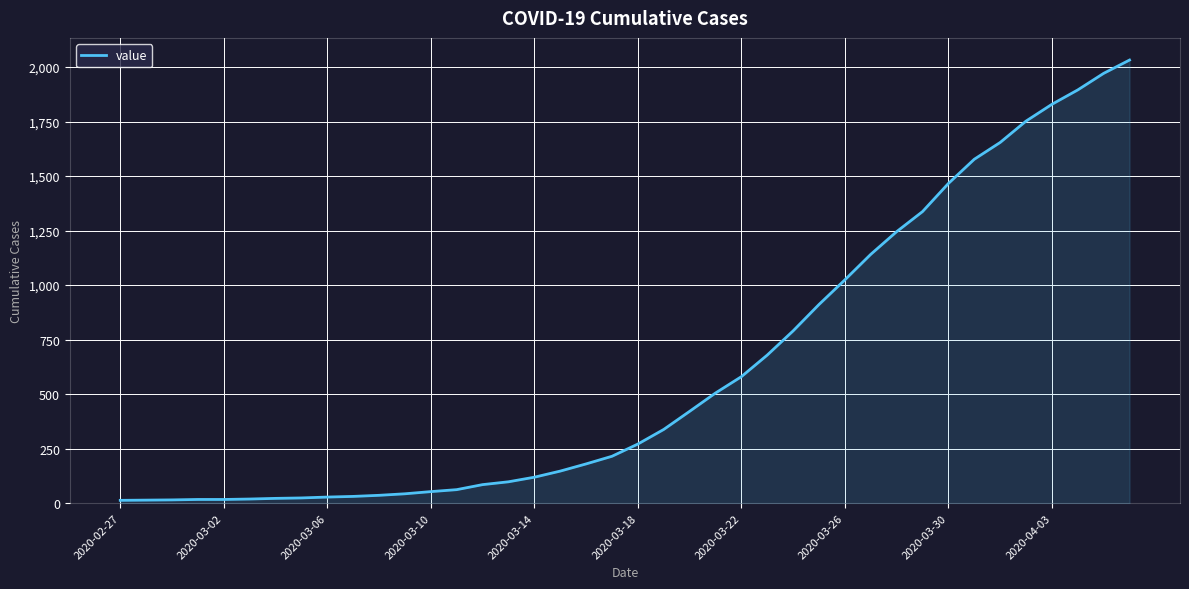

How many values are below 271?

20